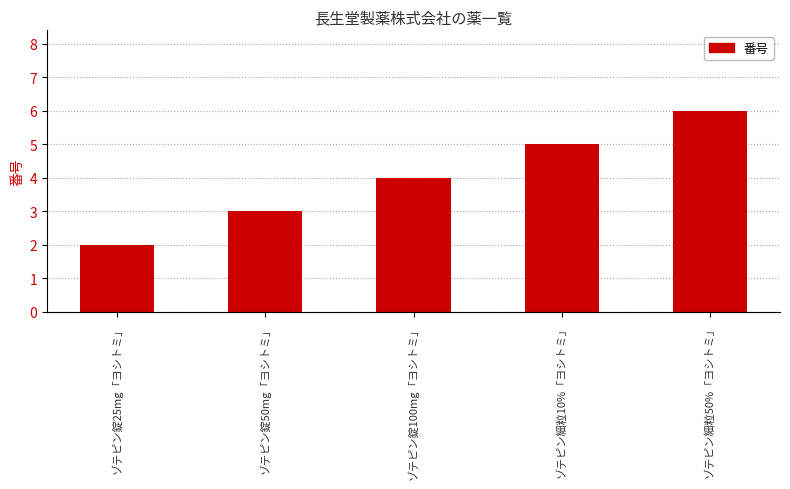

What is the difference between the maximum and minimum values?

4